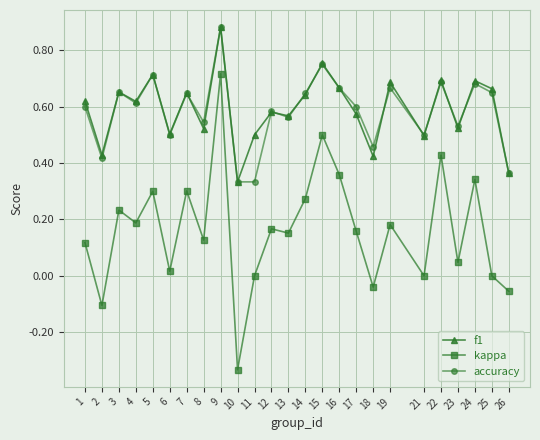

At which category does accuracy reach its first local peak?

3